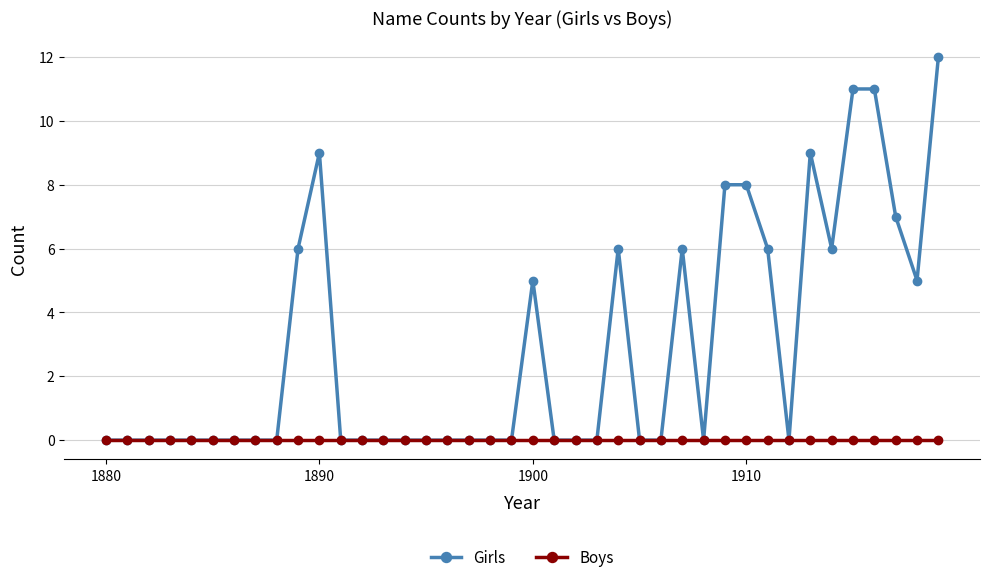

Which series has the widest spread of values?

Girls